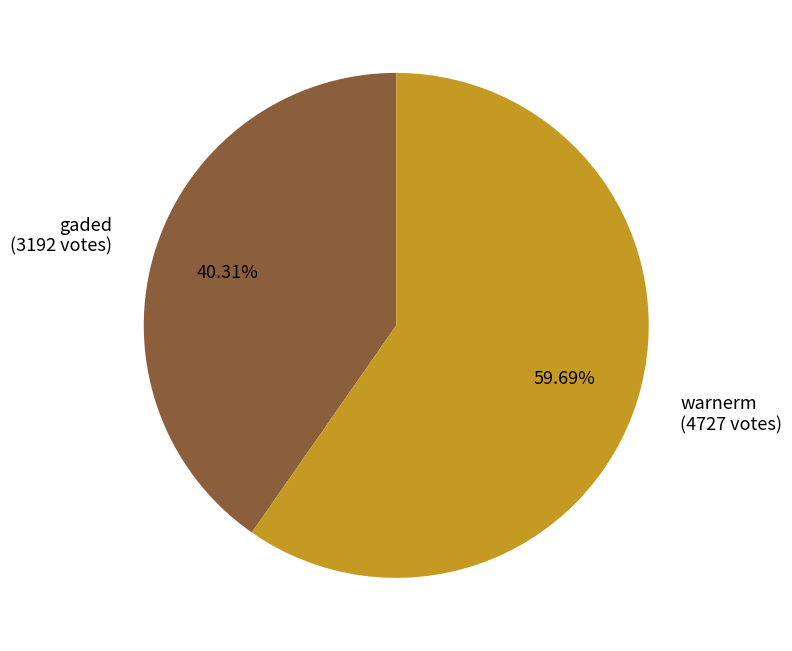

Count the number of slices in the pie.

2